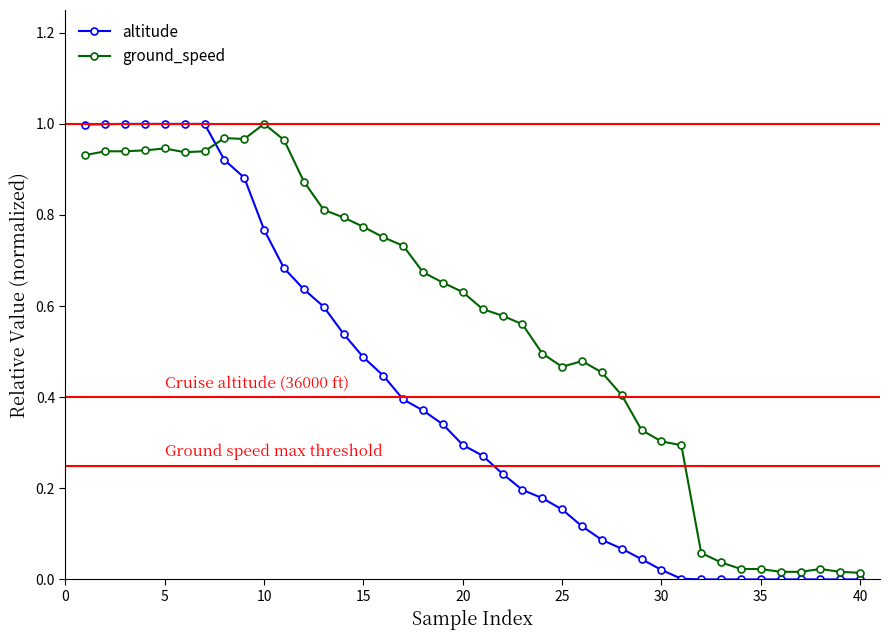

List the series in order of their overall mean, lowest first.

altitude, ground_speed